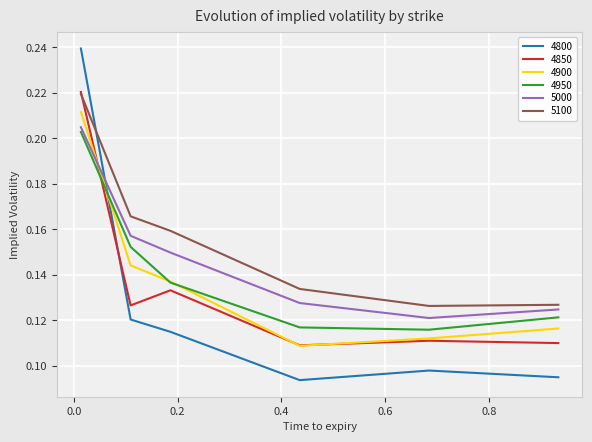

Which series has the widest spread of values?

4800